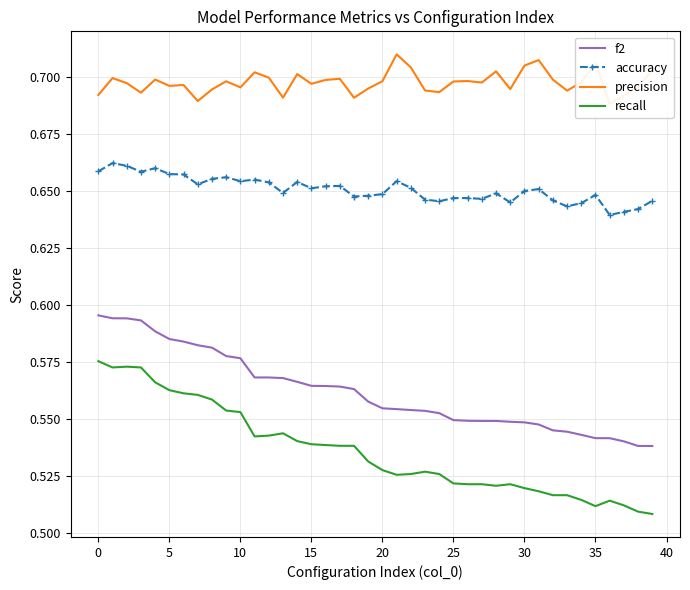

Between 17 and 38, which is larger?

17